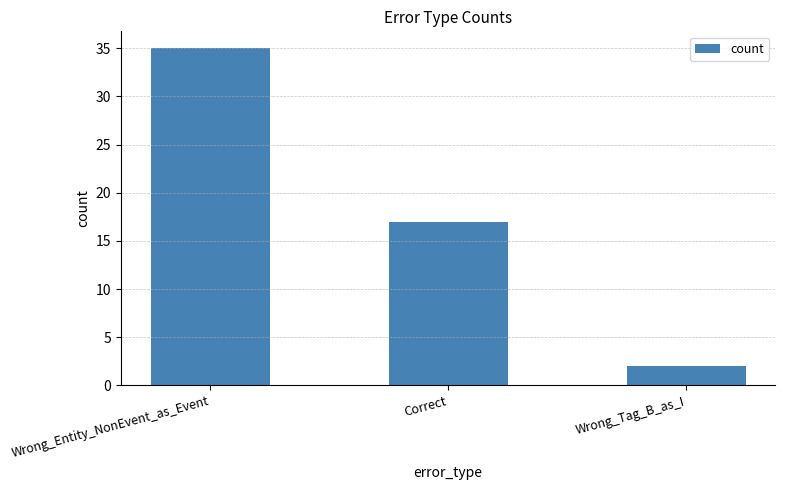

What is the greatest value displayed?

35